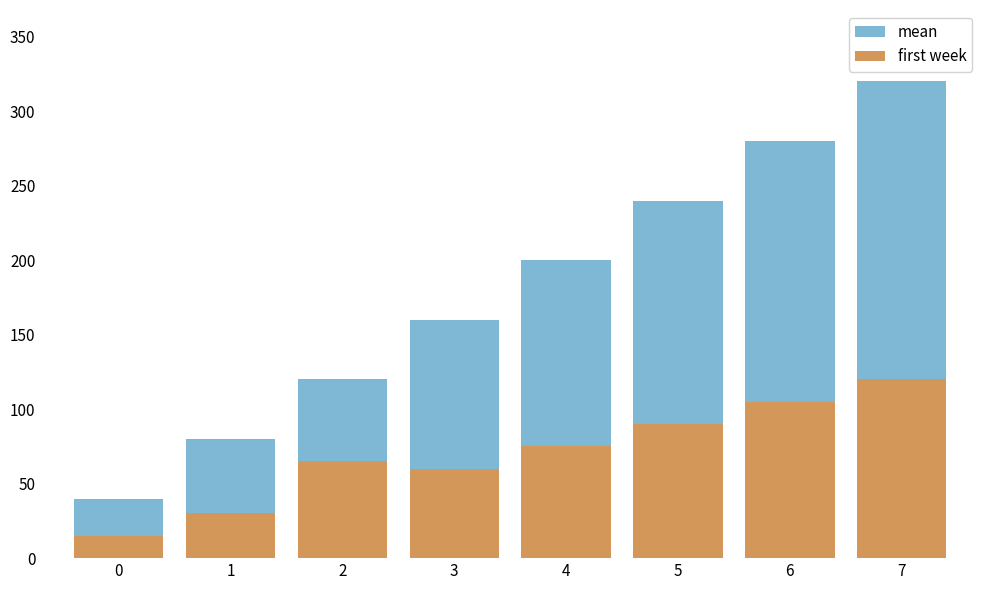

Does the chart contain stacked bars?

No